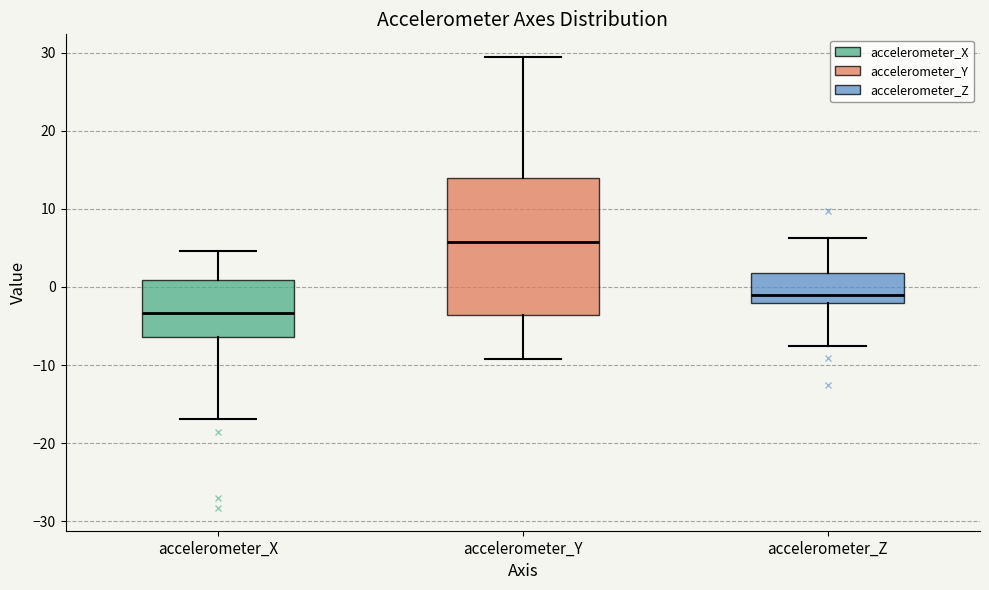

Which box's median line is the lowest?

accelerometer_X